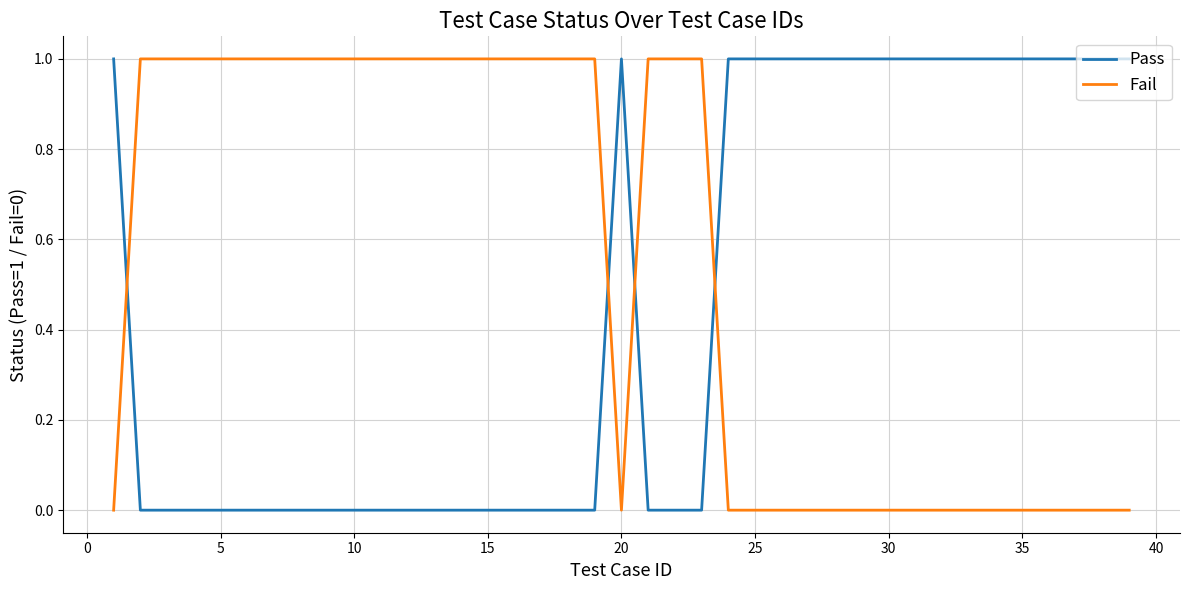

Which series has the largest total across all categories?

Fail